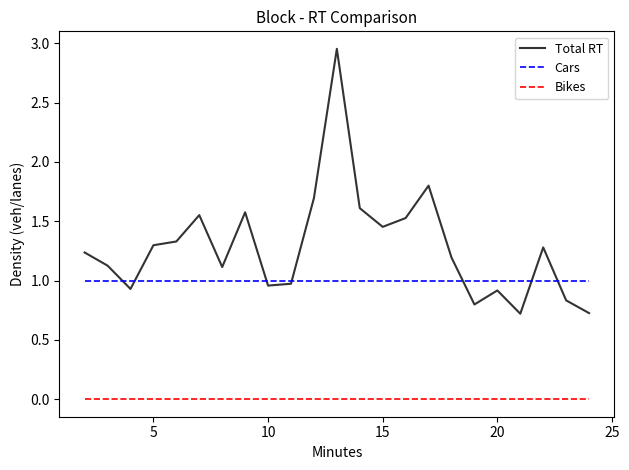

Count the number of categories in the chart.

23